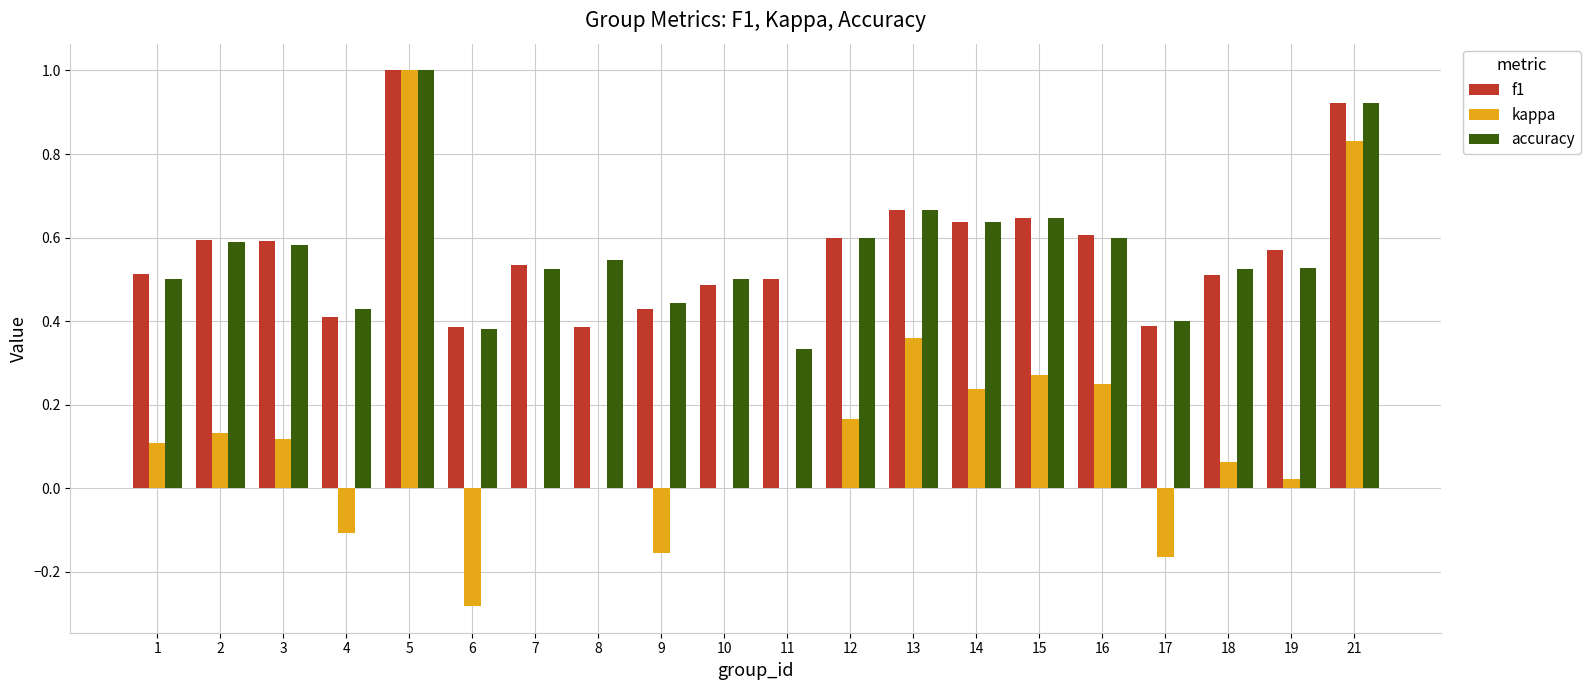

Is it true that f1 equals 0.4 at 4?

True